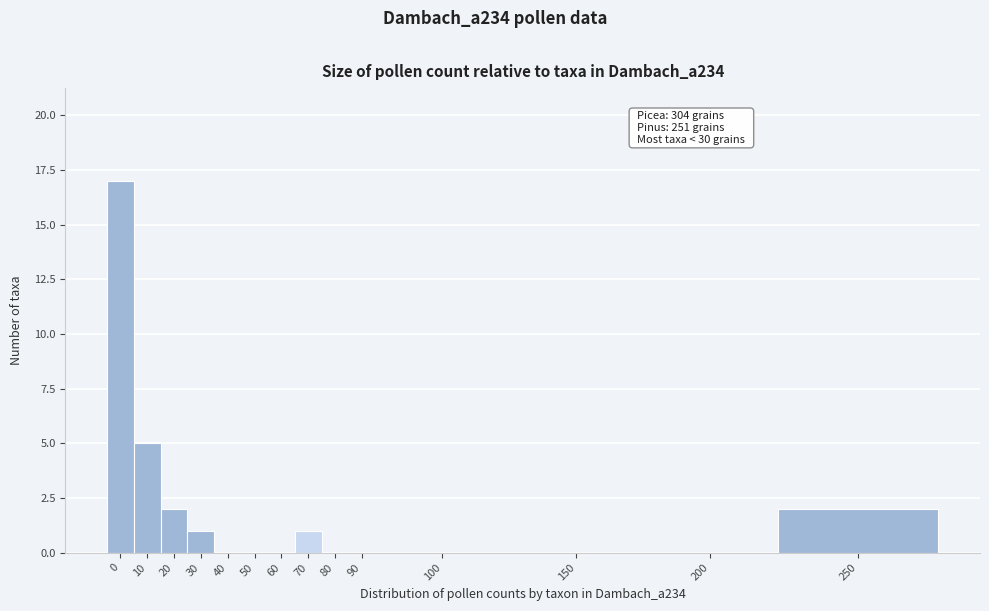

What is the ratio of the value at 0 to the value at 30?

17.0